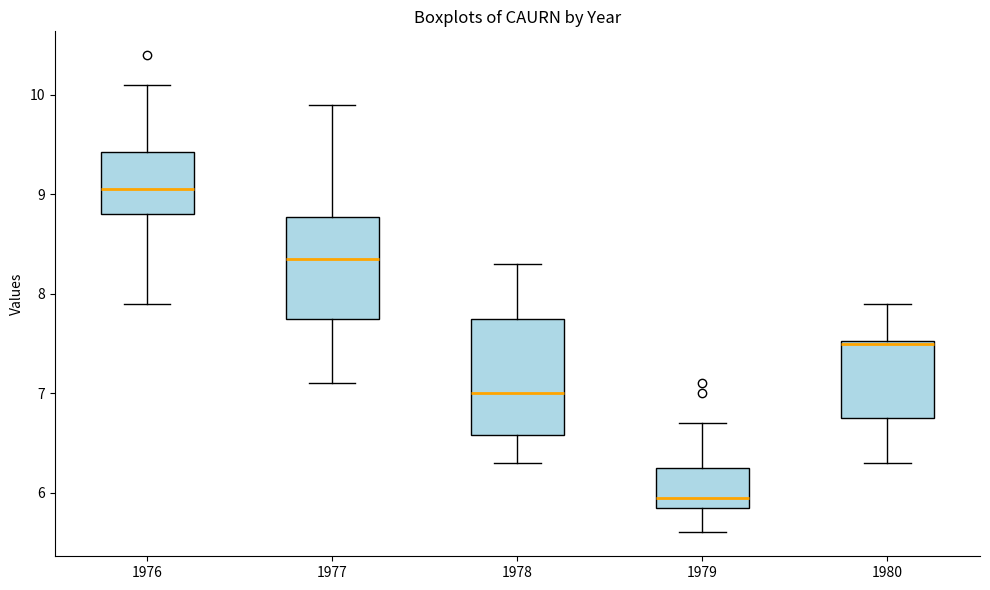

Where does the lower whisker of the box at x = 1976 end on the y-axis? The values are not printed on the chart, so give them approximately, as read against the axis.

7.9